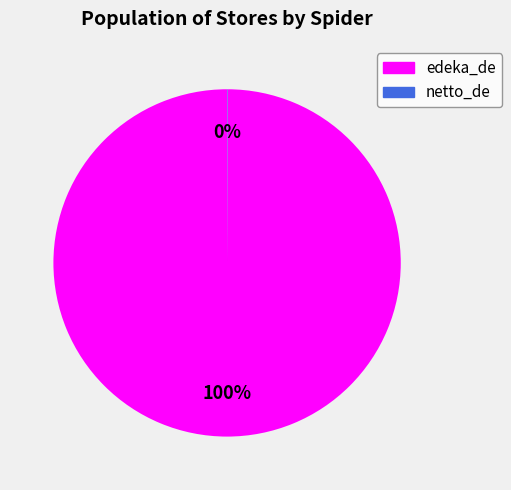

What is the largest slice in the pie chart?

edeka_de